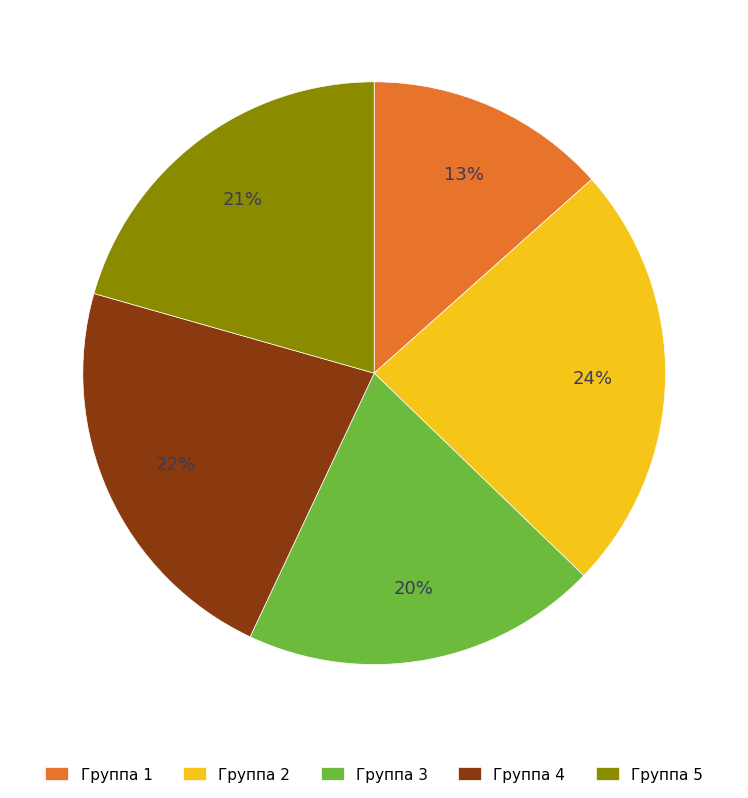

Does Группа 2 account for over 50% of the chart?

No